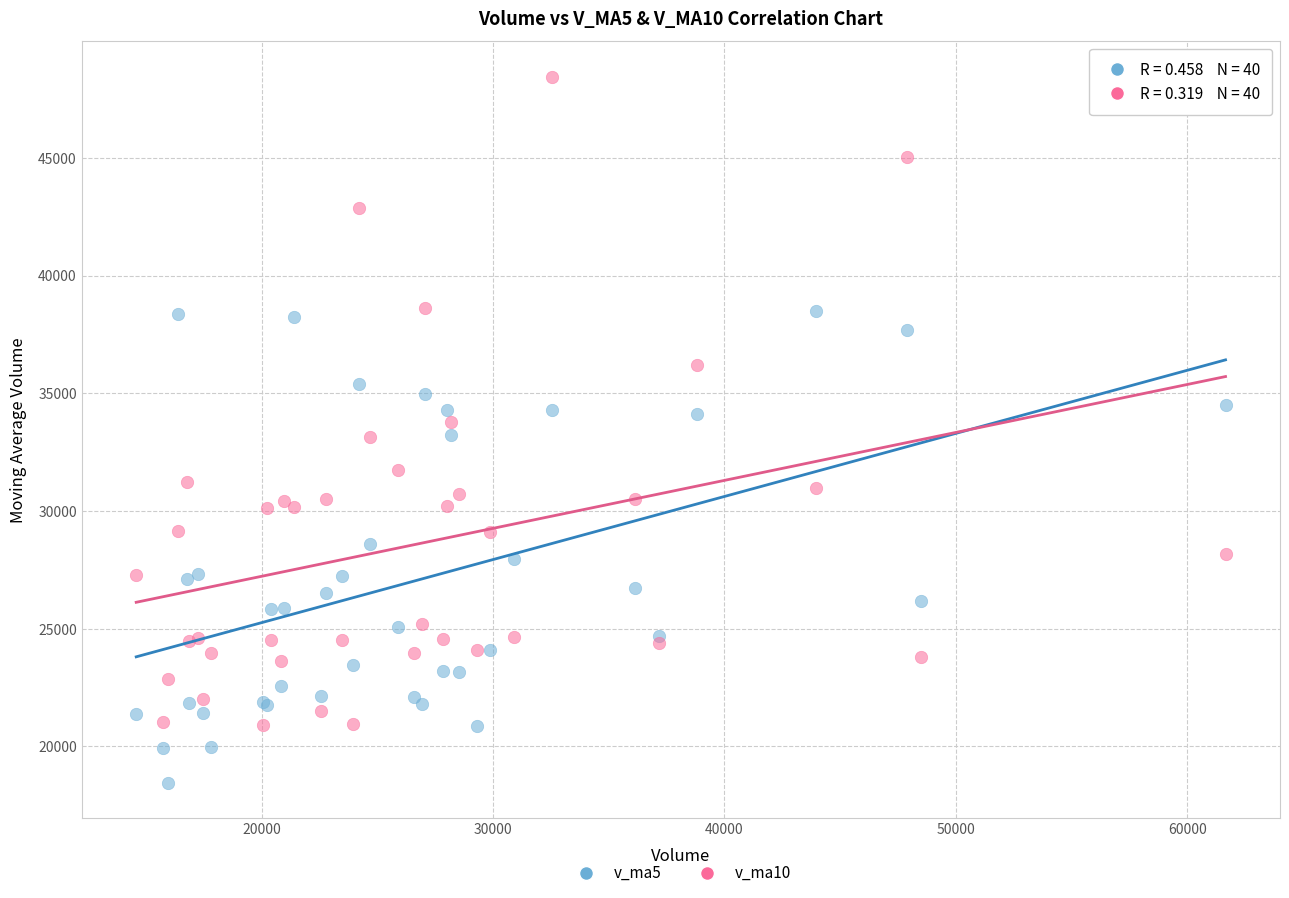

What are all the series names shown in the legend?

v_ma5, v_ma10